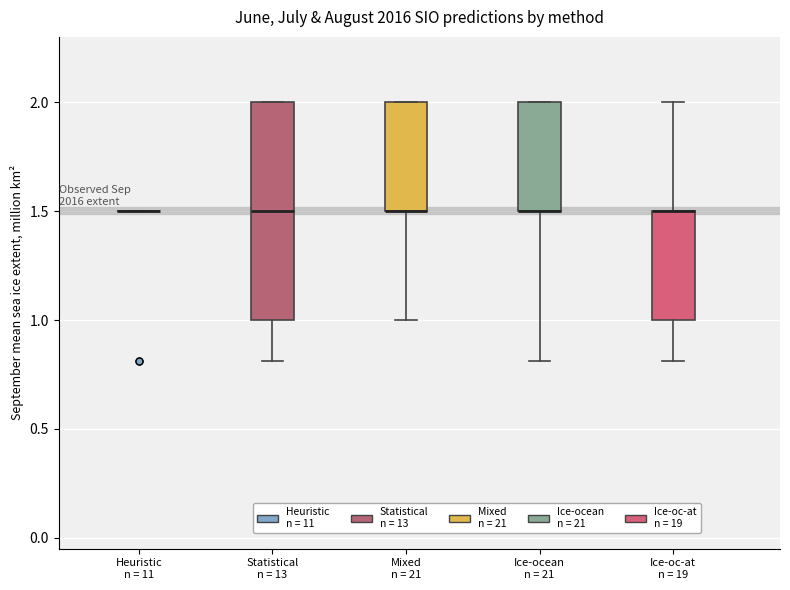

Reading left to right, read every box against the y-axis: the position of its median line, the range the box covers, and the ends of its whiskers. The values are not printed on the chart, so give them approximately, as read against the axis.

Heuristic n = 11: box collapsed to a line at 1.5, whiskers 1.5 to 1.5
Statistical n = 13: median 1.5, box 1.0 to 2.0, whiskers 0.8 to 2.0
Mixed n = 21: median 1.5 (drawn on the box's lower edge), box 1.5 to 2.0, whiskers 1.0 to 2.0
Ice-ocean n = 21: median 1.5 (drawn on the box's lower edge), box 1.5 to 2.0, whiskers 0.8 to 2.0
Ice-oc-at n = 19: median 1.5 (drawn on the box's upper edge), box 1.0 to 1.5, whiskers 0.8 to 2.0